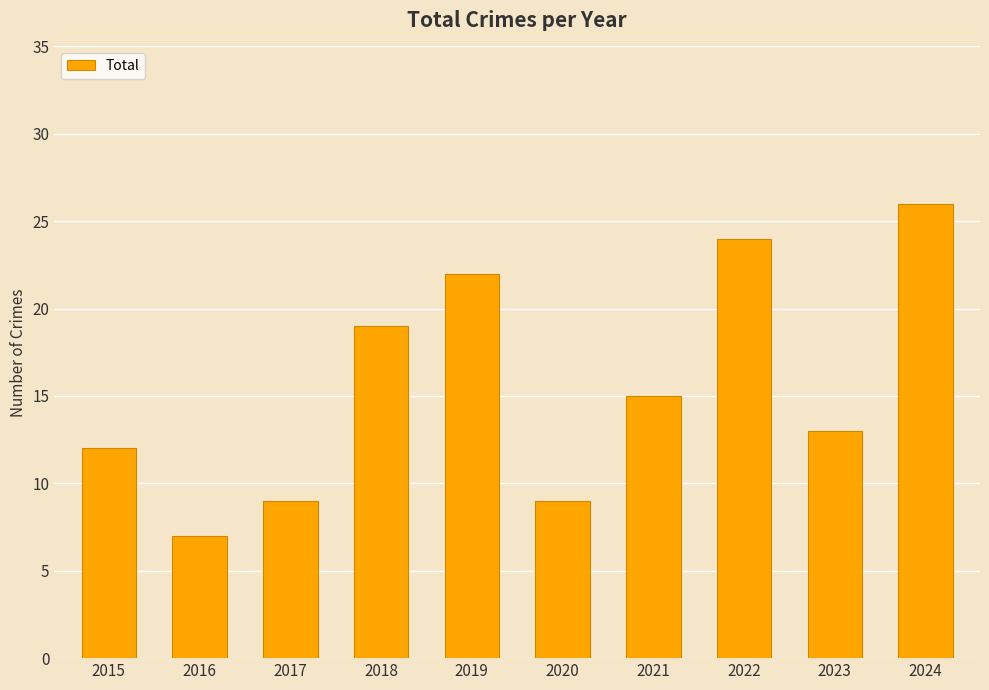

Where is the data nearest to the value 16?

2021